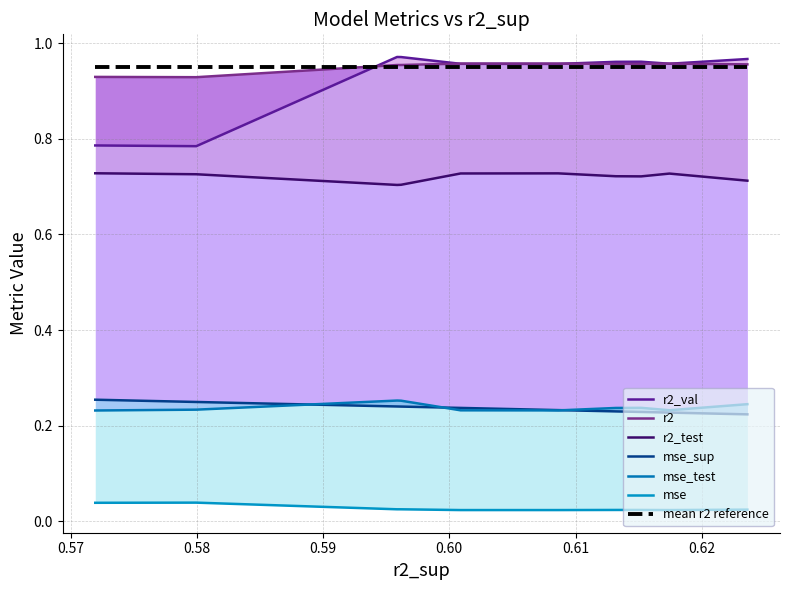

How many distinct data groups are displayed?

6